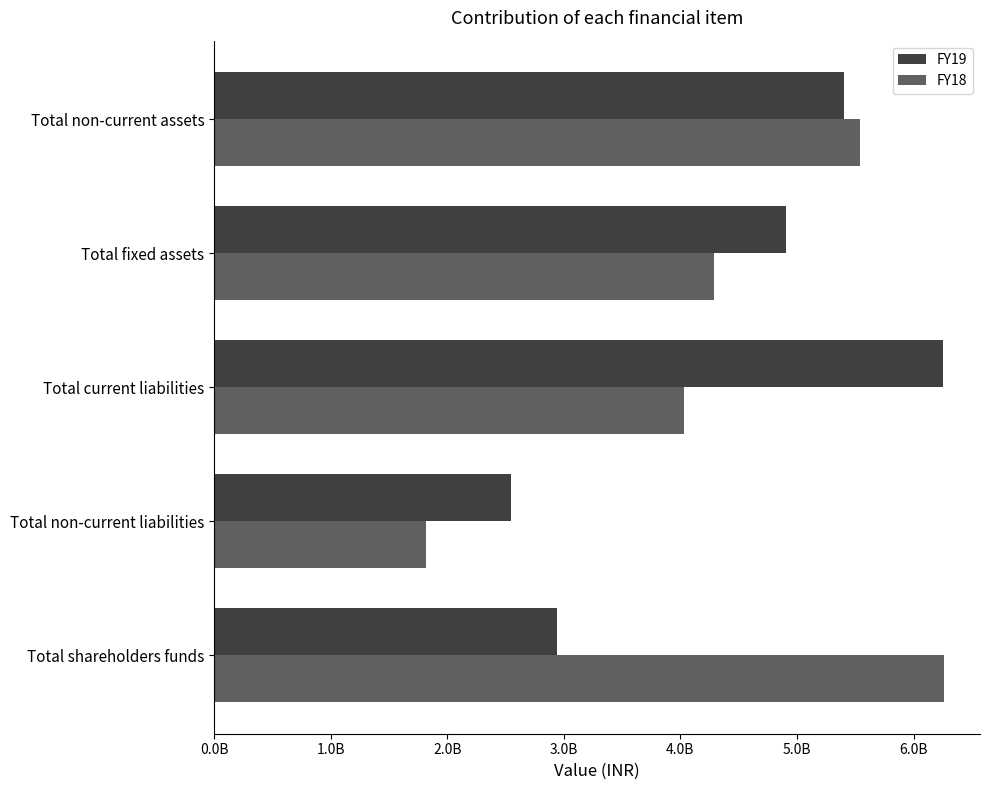

What are all the series names shown in the legend?

FY19, FY18